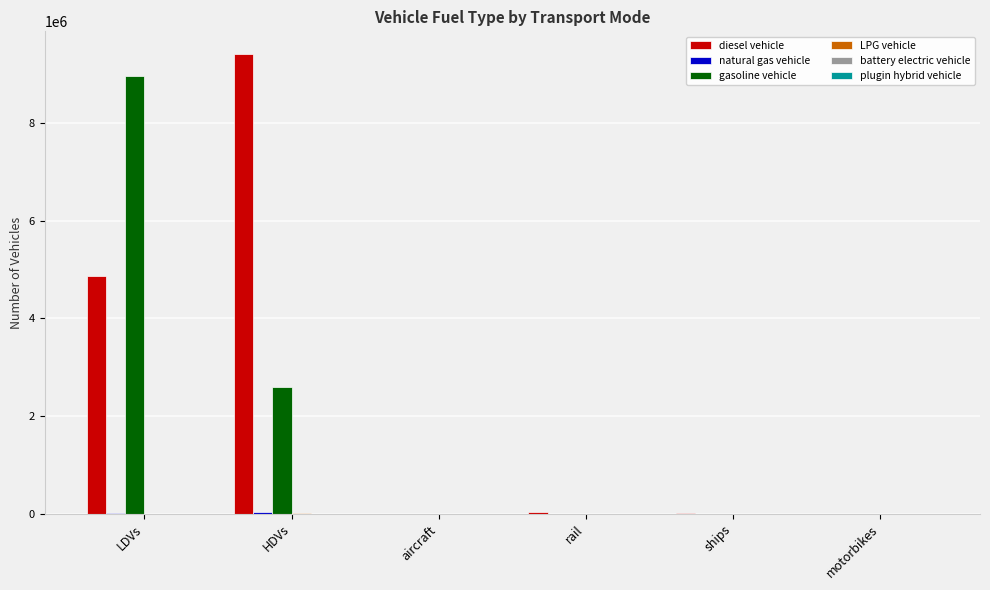

How many groups of bars are there?

6